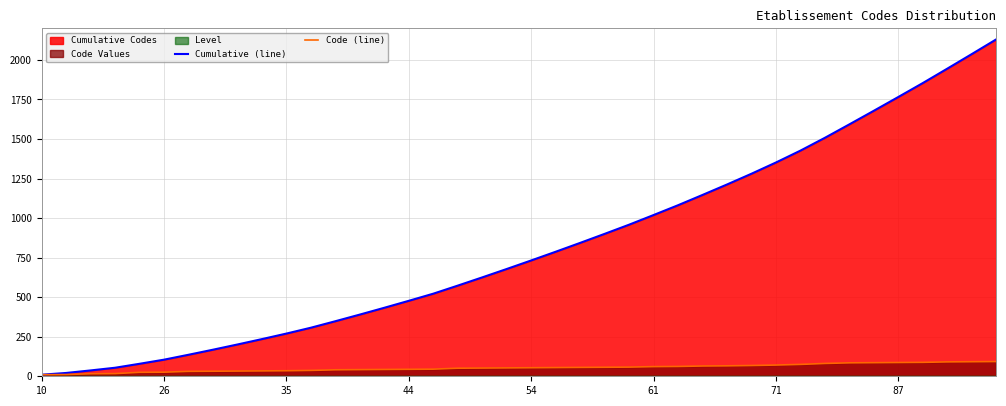

True or false: Cumulative (line) has more than 0 points higher than both neighbors.

False